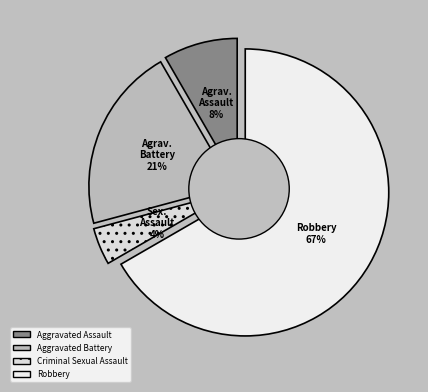

Count the number of slices in the pie.

4